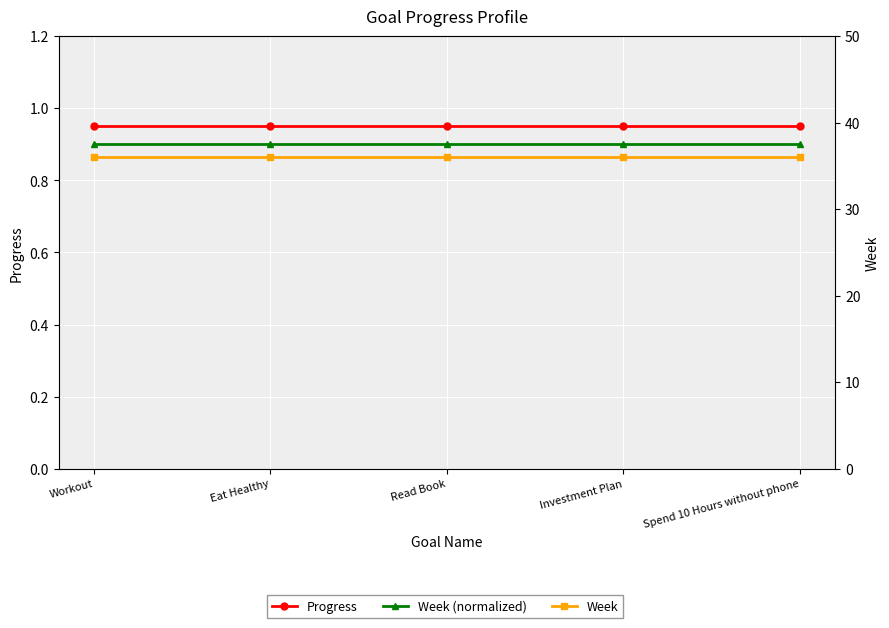

What is the minimum value shown in the chart?

0.9